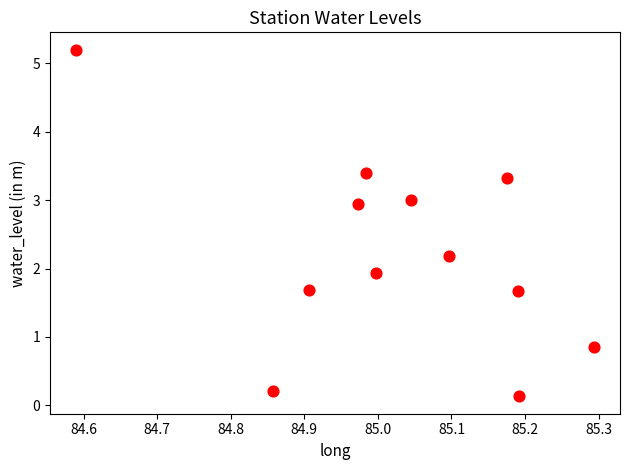

What is the range of Y values (max minus min)?

5.1